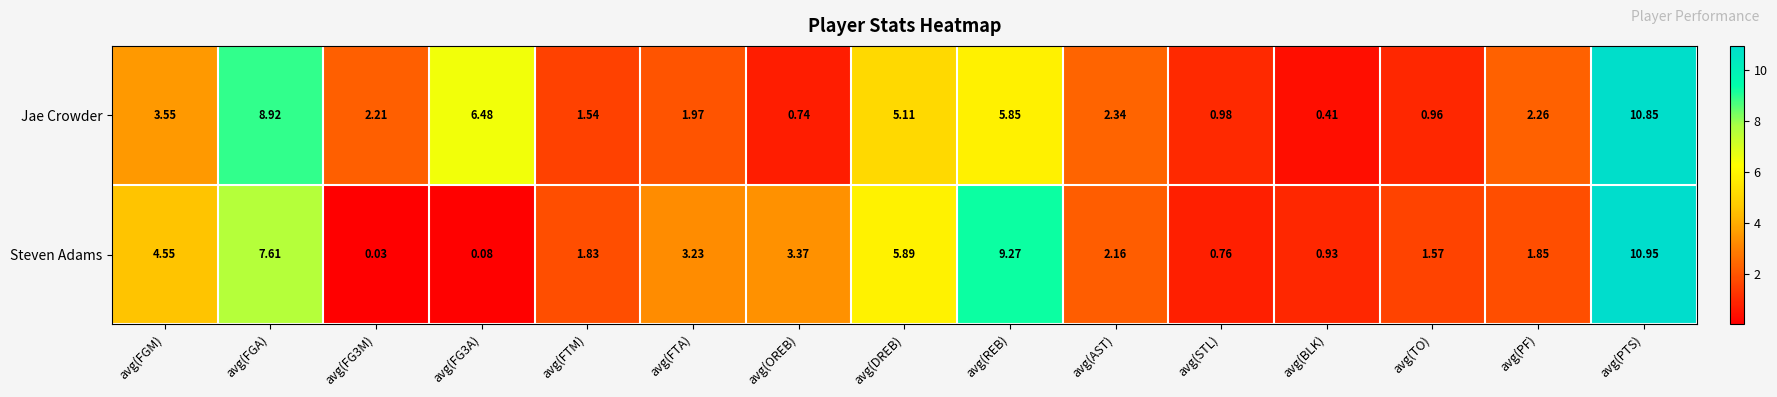

At which label is Jae Crowder closest to 5?

avg(DREB)